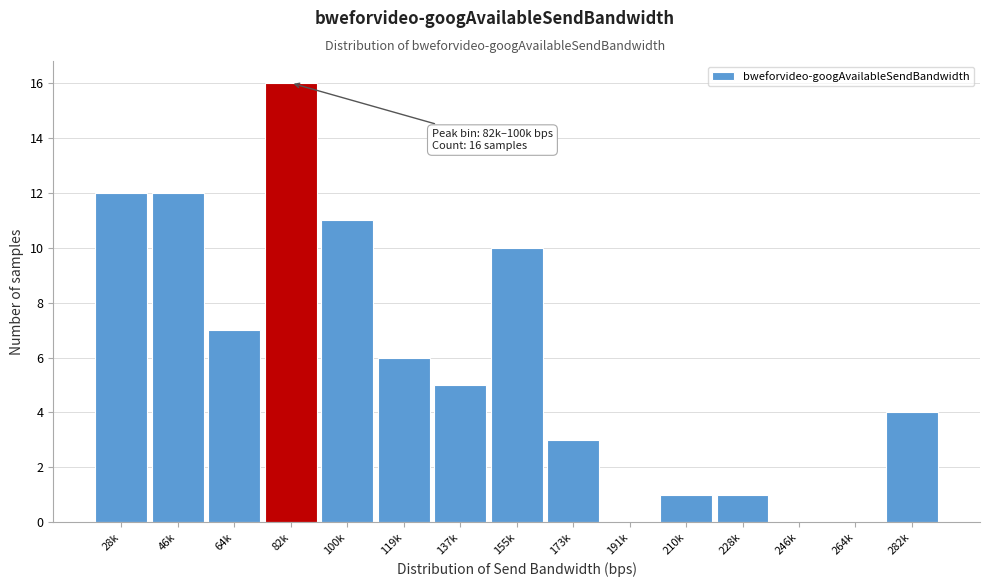

Reading right to left, extract all data points from this chart.

282k=4	264k=0	246k=0	228k=1	210k=1	191k=0	173k=3	155k=10	137k=5	119k=6	100k=11	82k=16	64k=7	46k=12	28k=12